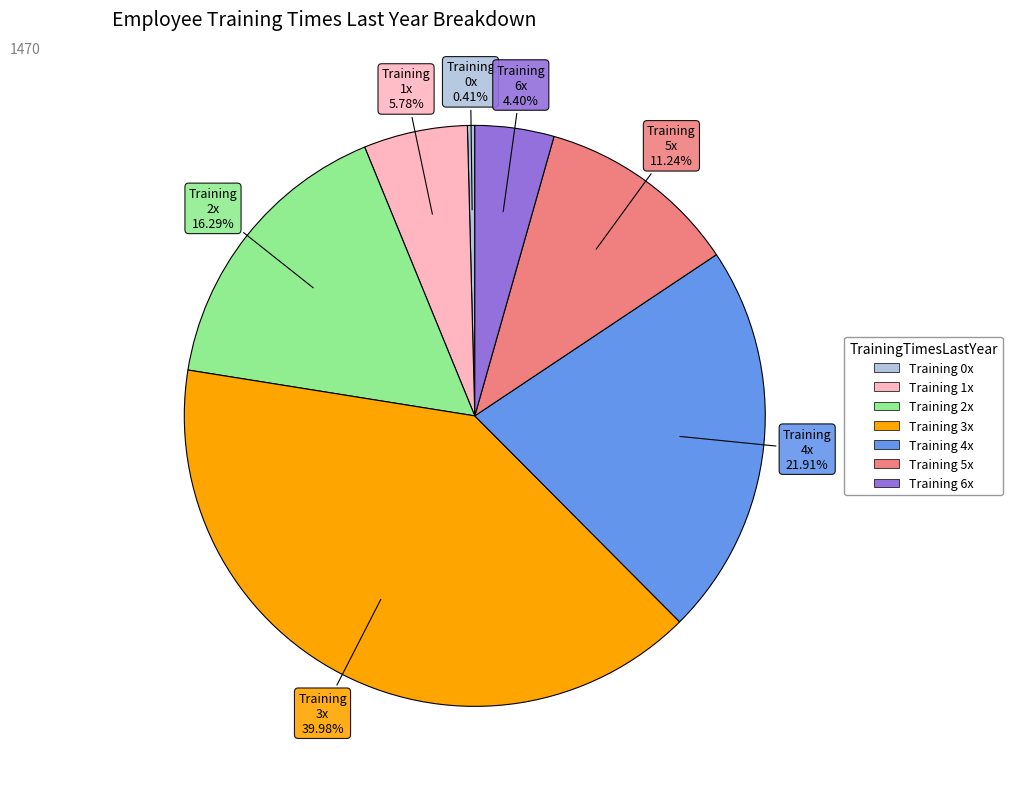

Is there any slice that represents more than half of the pie?

No